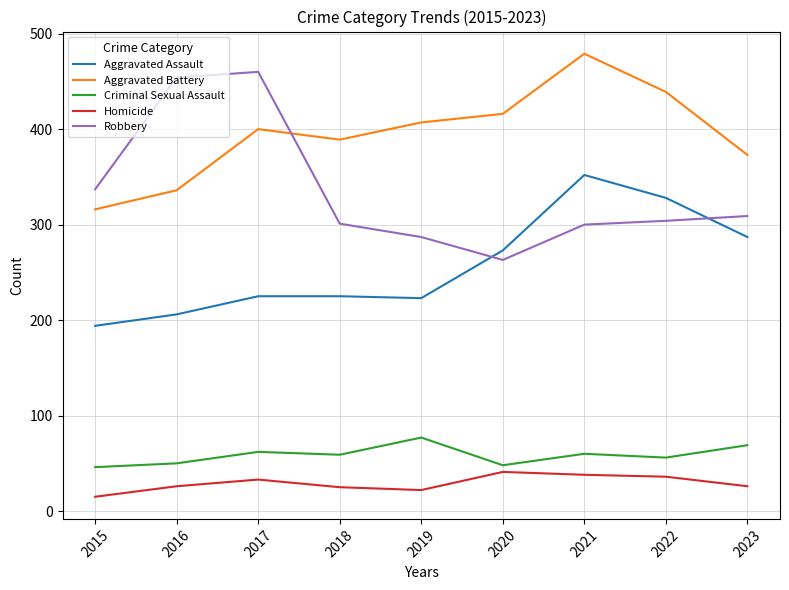

At how many categories does at least one series exceed 94?

9